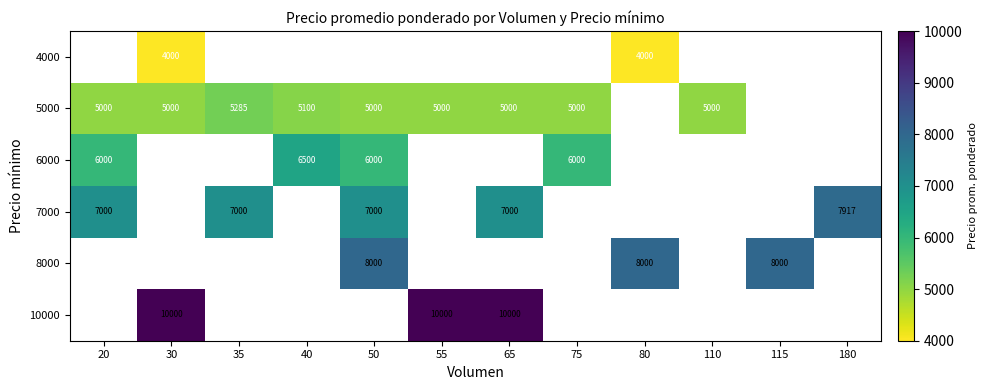

The value of 8000 at 115 is 8000. True or false?

True